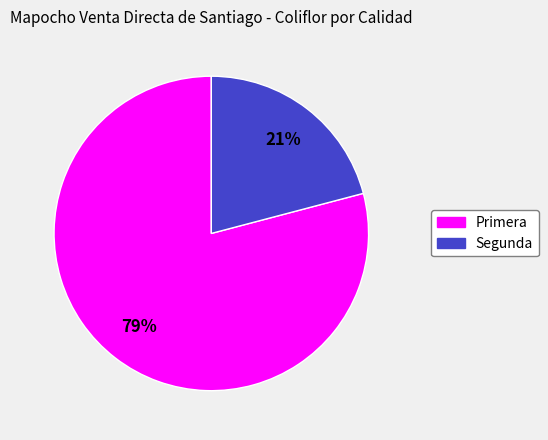

Does any single category account for the majority?

Yes